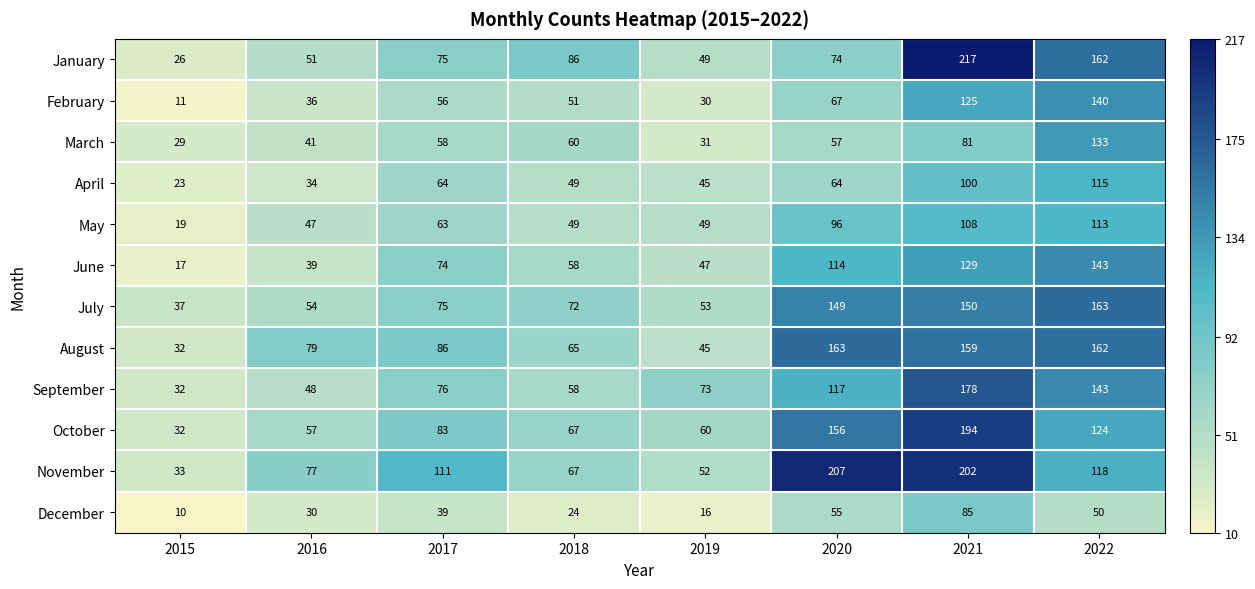

The September series shows 17 at 2015. True or false?

False